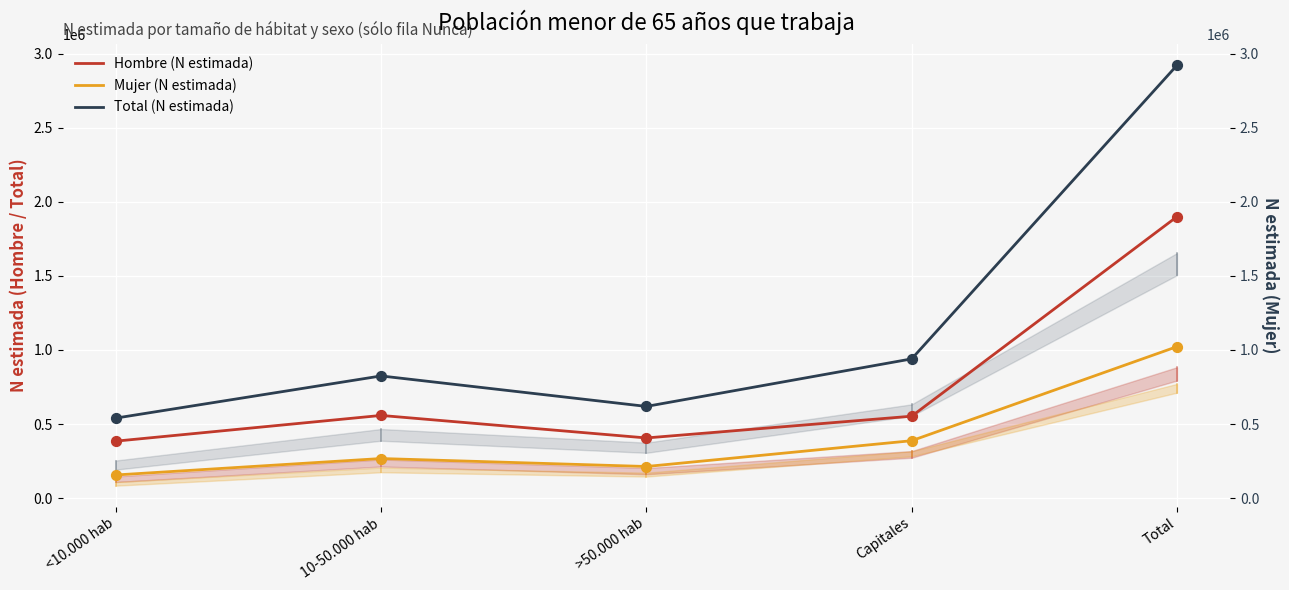

What is the total value across all series at 10-50.000 hab?

1649398